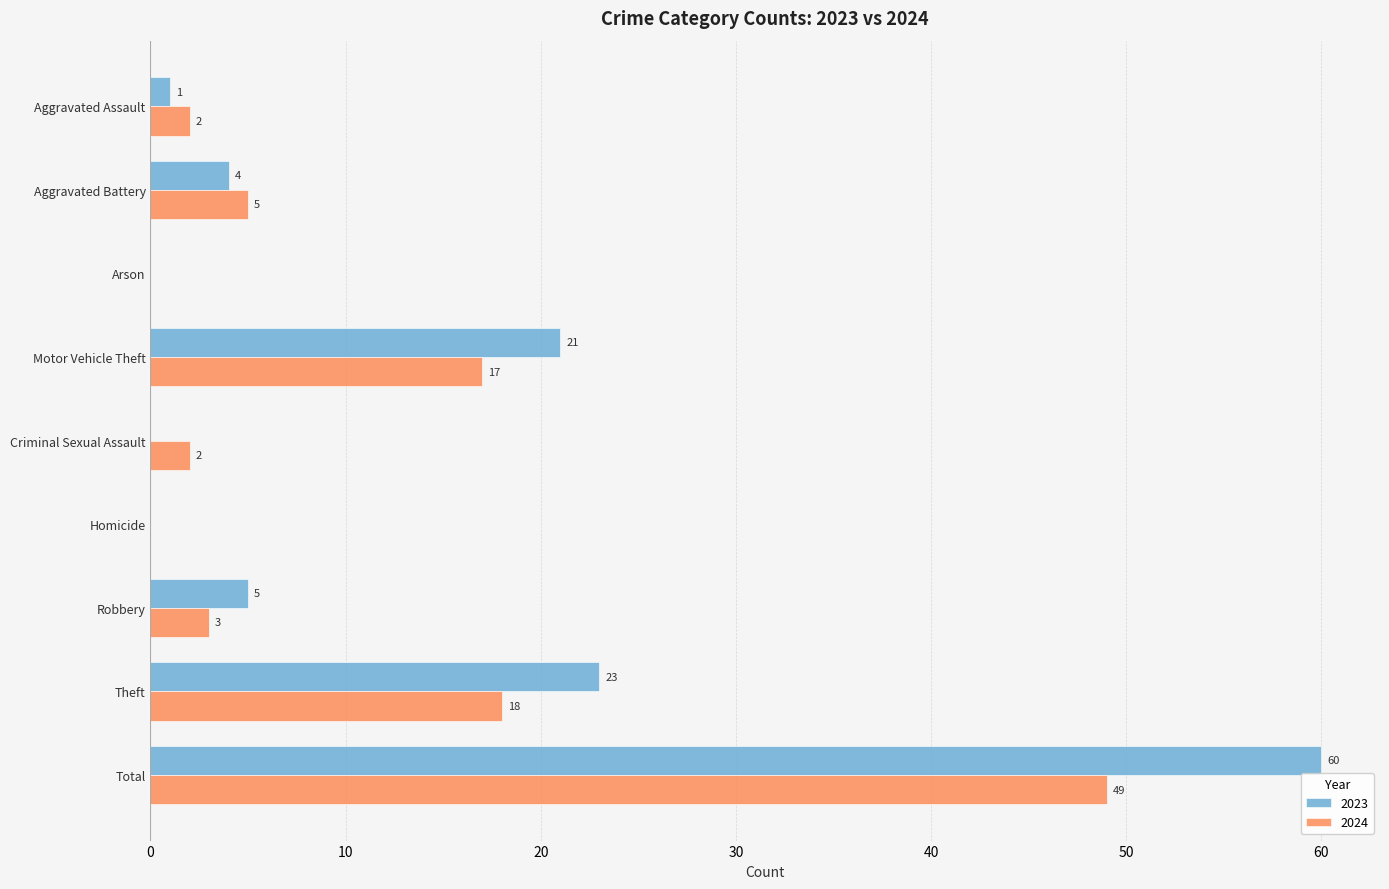

Is the value of 2024 at Criminal Sexual Assault greater than the value of 2023 at Aggravated Battery?

No